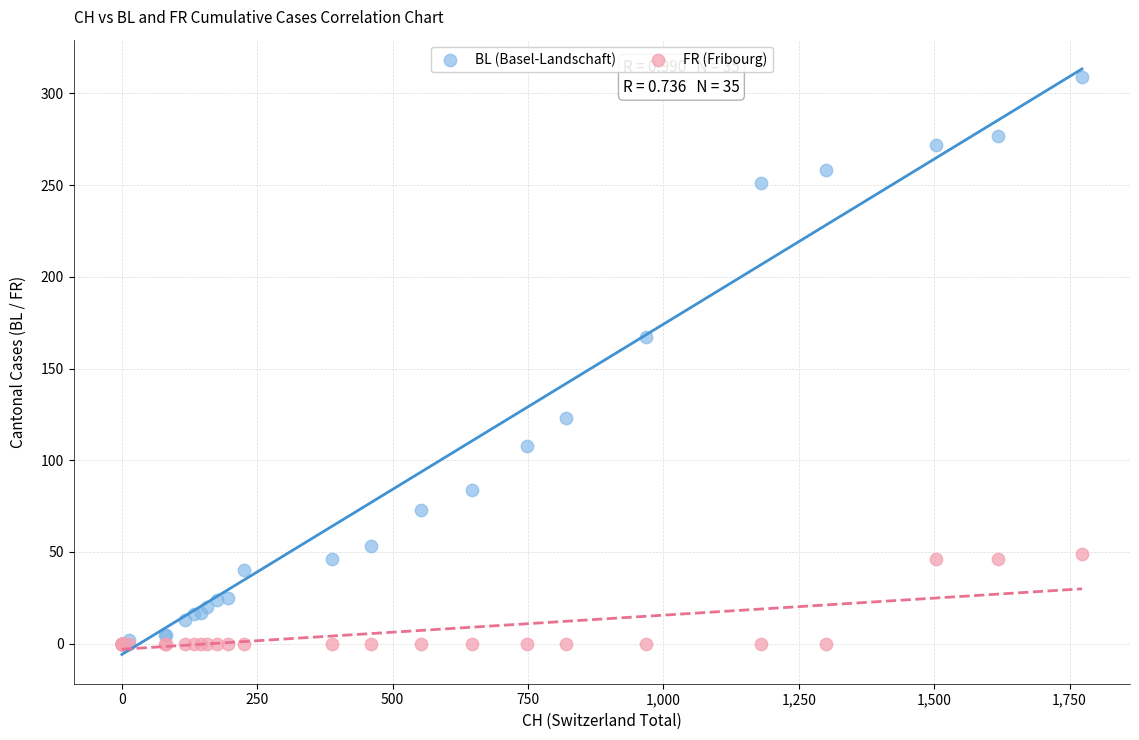

Across all series, what Y value is closest to 154?

167